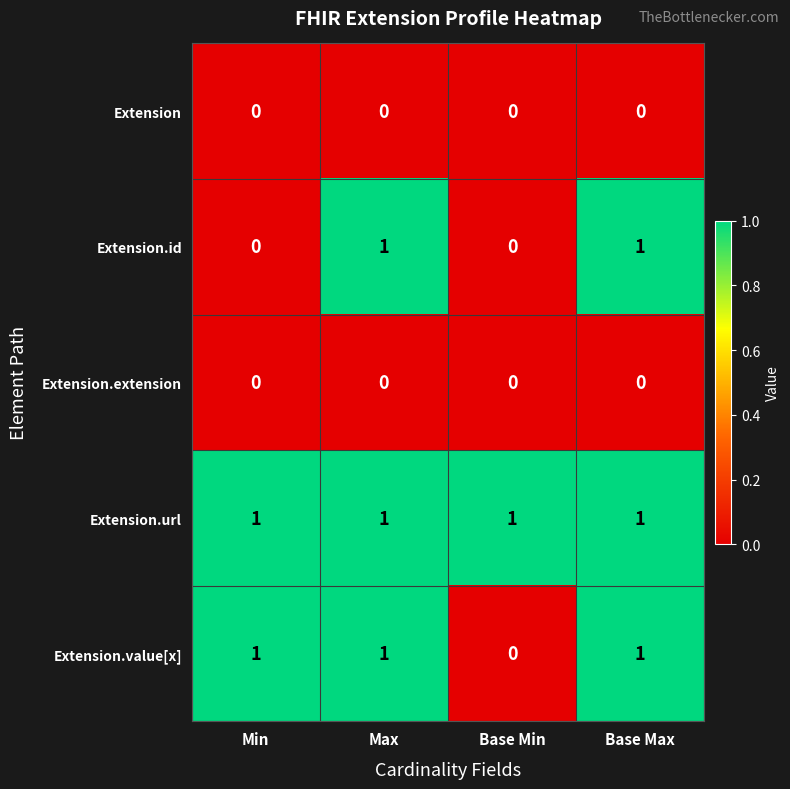

Reading right to left, extract all data points from this chart.

Extension: 0	0	0	0
Extension.id: 1	0	1	0
Extension.extension: 0	0	0	0
Extension.url: 1	1	1	1
Extension.value[x]: 1	0	1	1